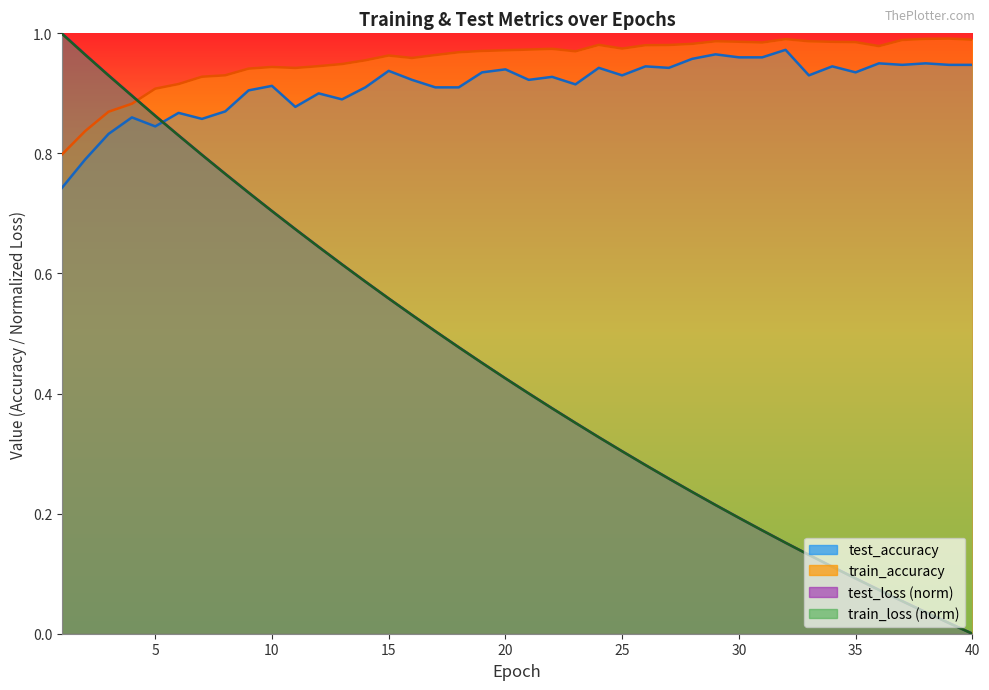

Reading left to right, transcribe all the data shown in this chart.

test_loss: 1=1.0	2=1.0	3=0.9	4=0.9	5=0.9	6=0.8	7=0.8	8=0.8	9=0.7	10=0.7	11=0.7	12=0.6	13=0.6	14=0.6	15=0.6	16=0.5	17=0.5	18=0.5	19=0.5	20=0.4	21=0.4	22=0.4	23=0.4	24=0.3	25=0.3	26=0.3	27=0.3	28=0.2	29=0.2	30=0.2	31=0.2	32=0.2	33=0.1	34=0.1	35=0.1	36=0.1	37=0.1	38=0.0	39=0.0	40=0.0
train_loss: 1=1.0	2=1.0	3=0.9	4=0.9	5=0.9	6=0.8	7=0.8	8=0.8	9=0.7	10=0.7	11=0.7	12=0.6	13=0.6	14=0.6	15=0.6	16=0.5	17=0.5	18=0.5	19=0.5	20=0.4	21=0.4	22=0.4	23=0.4	24=0.3	25=0.3	26=0.3	27=0.3	28=0.2	29=0.2	30=0.2	31=0.2	32=0.2	33=0.1	34=0.1	35=0.1	36=0.1	37=0.1	38=0.0	39=0.0	40=0.0